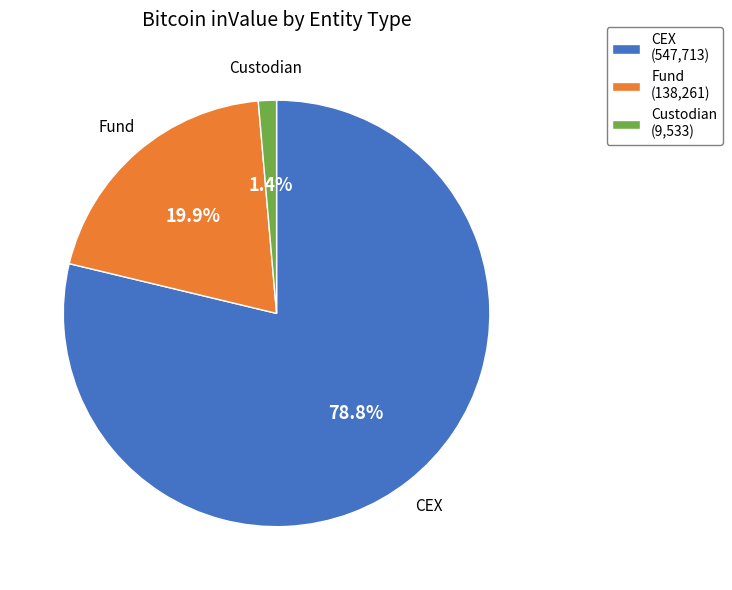

Is the sum of Custodian and Fund greater than half?

No